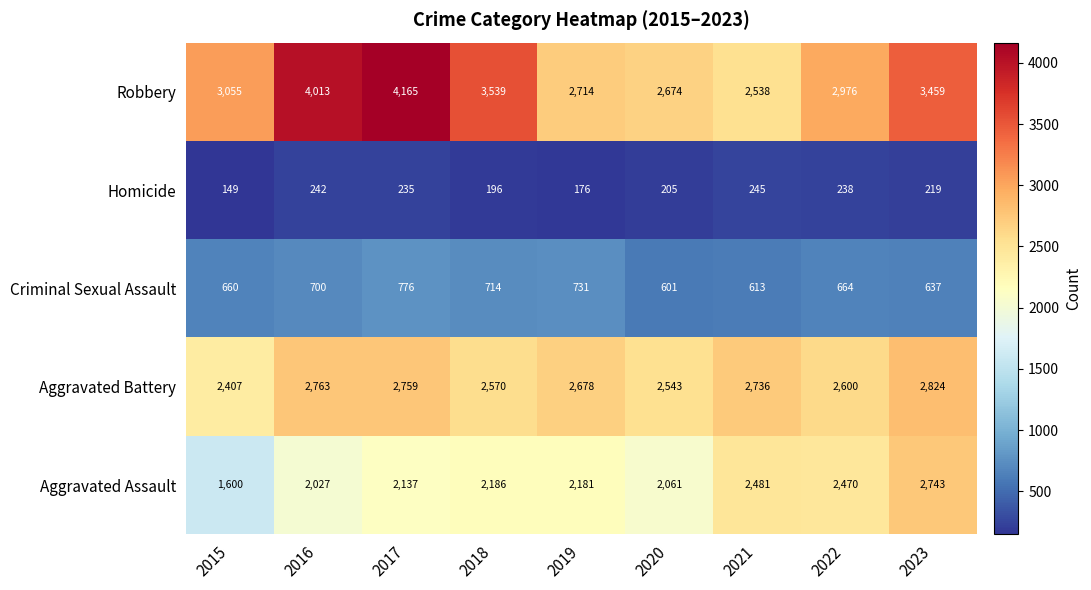

Rank the series at 2023 from lowest to highest value.

Homicide, Criminal Sexual Assault, Aggravated Assault, Aggravated Battery, Robbery